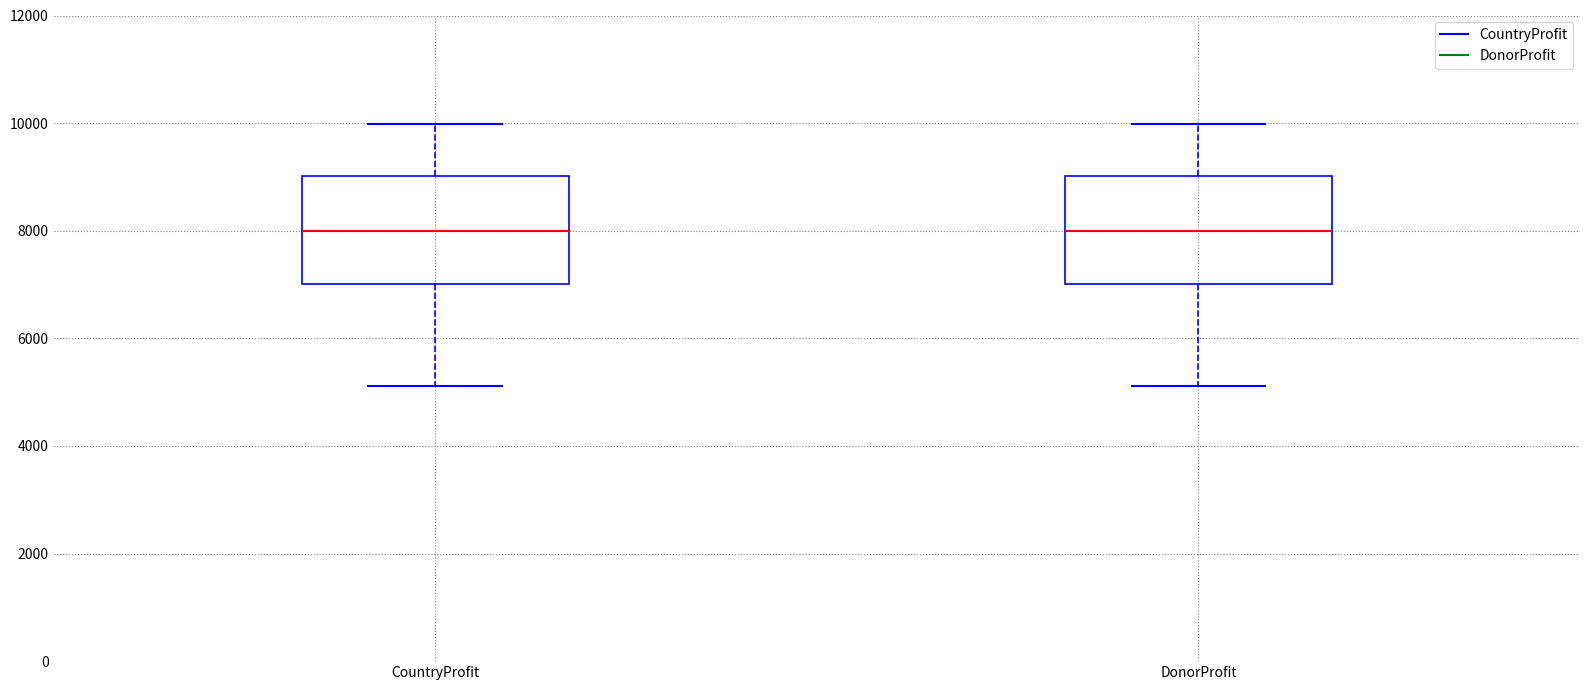

Reading left to right, transcribe this box plot: for each box, give where its median line is, the range the box spans, and where its two whiskers end, as read against the y-axis. The values are not printed on the chart, so give them approximately, as read against the axis.

CountryProfit: median 8000, box 7000 to 9000, whiskers 5200 to 10000
DonorProfit: median 8000, box 7000 to 9000, whiskers 5200 to 10000